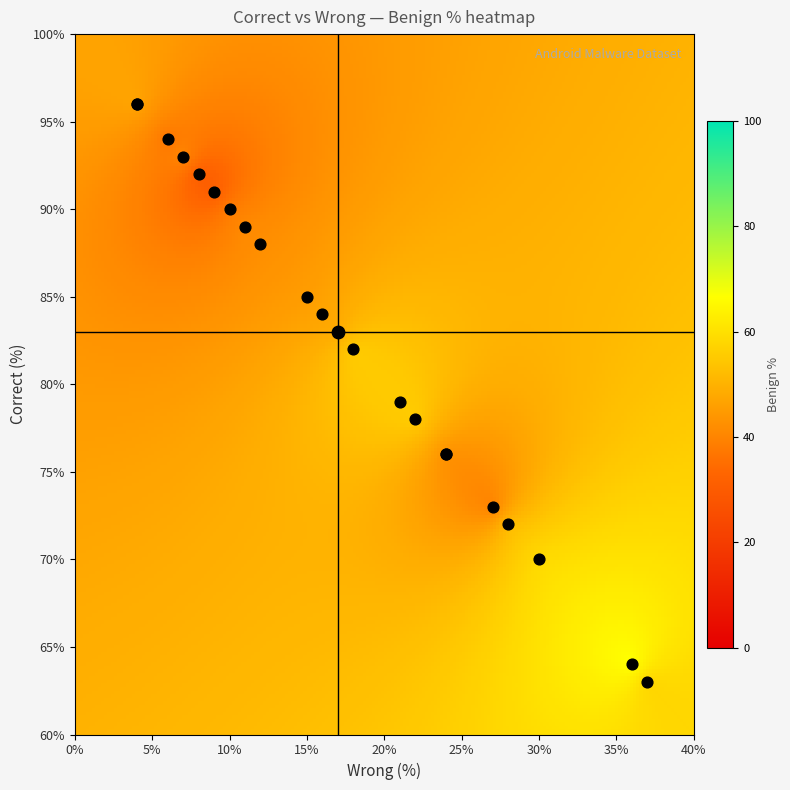

Between 9 and 10, which series saw the biggest shift?

Benign